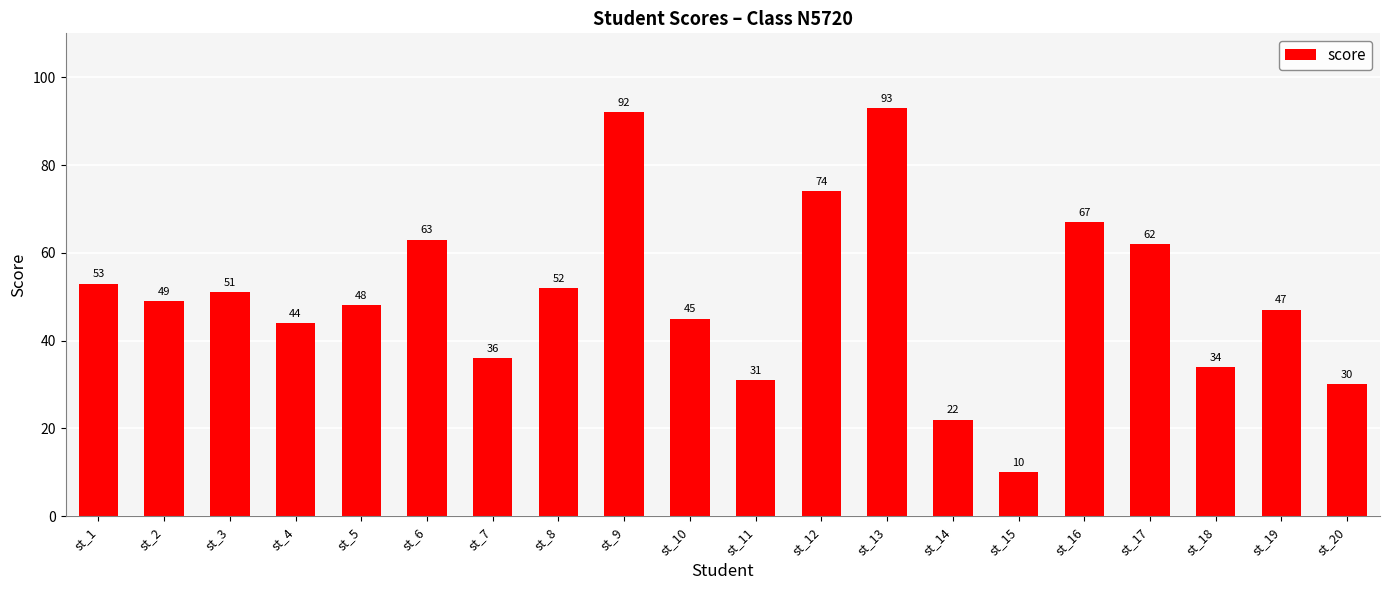

Rank the categories by value from highest to lowest.

st_13, st_9, st_12, st_16, st_6, st_17, st_1, st_8, st_3, st_2, st_5, st_19, st_10, st_4, st_7, st_18, st_11, st_20, st_14, st_15